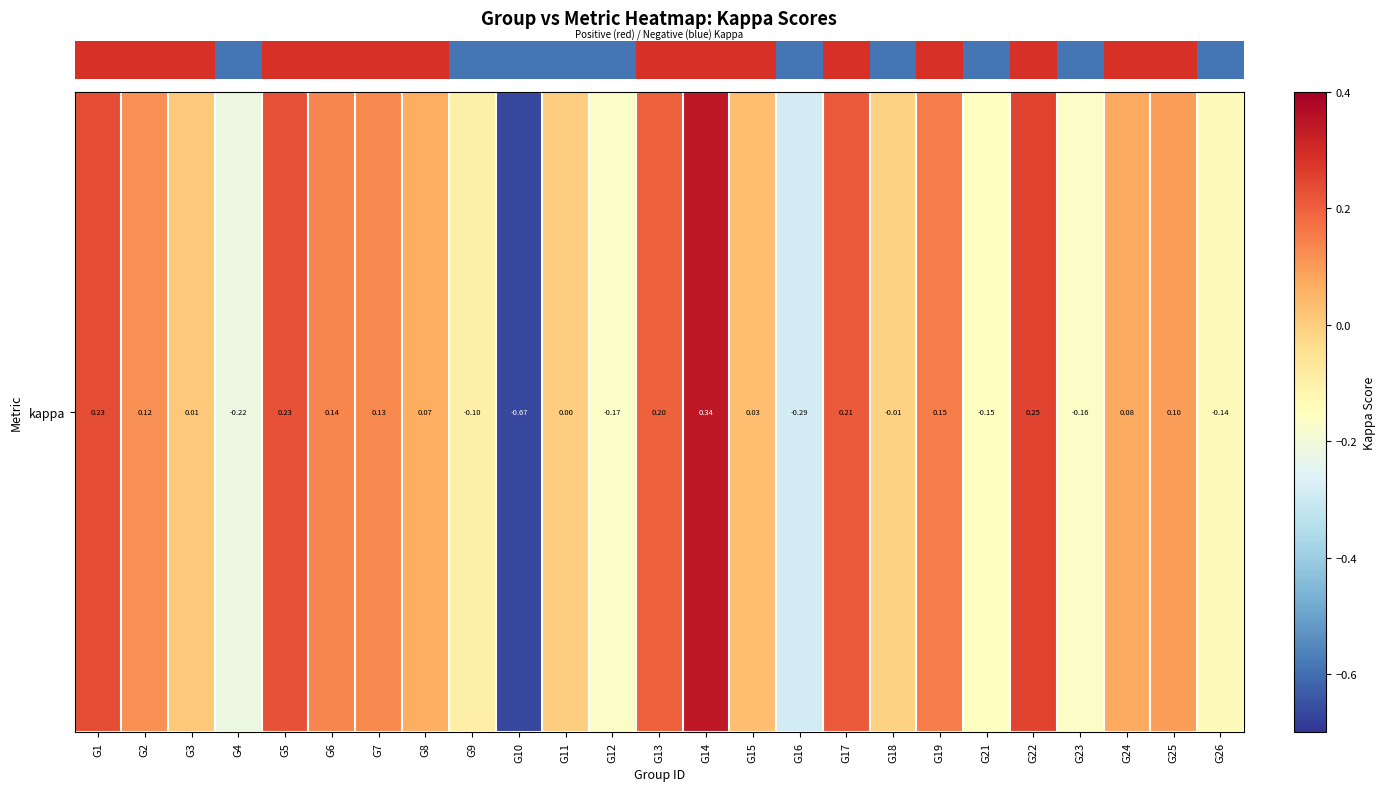

Where does the data first go above 0?

G1